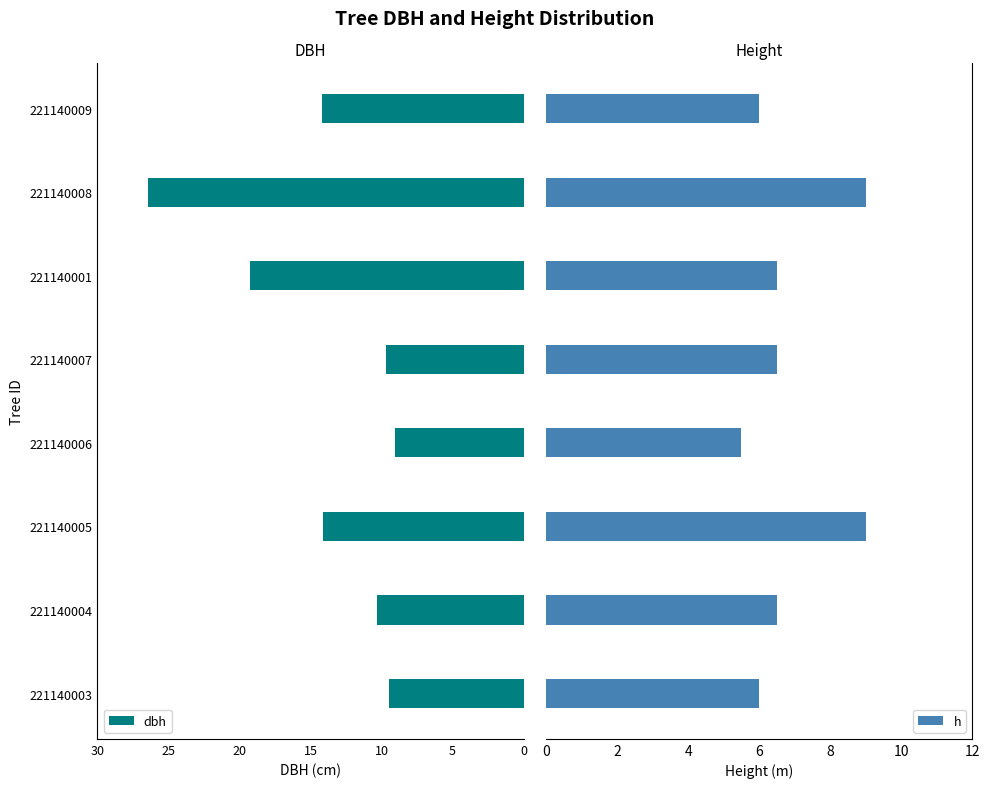

What is the average value of the h series?

6.9